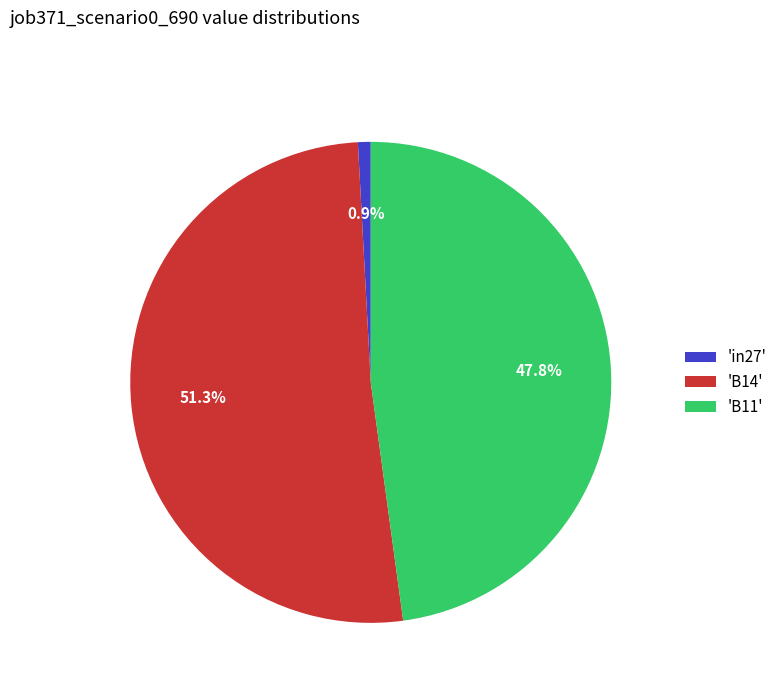

Does 'B11' account for over 50% of the chart?

No